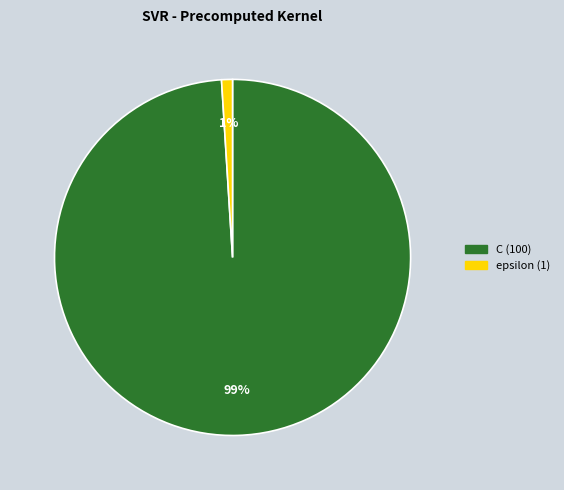

Do C and epsilon together represent more than half of the pie?

Yes